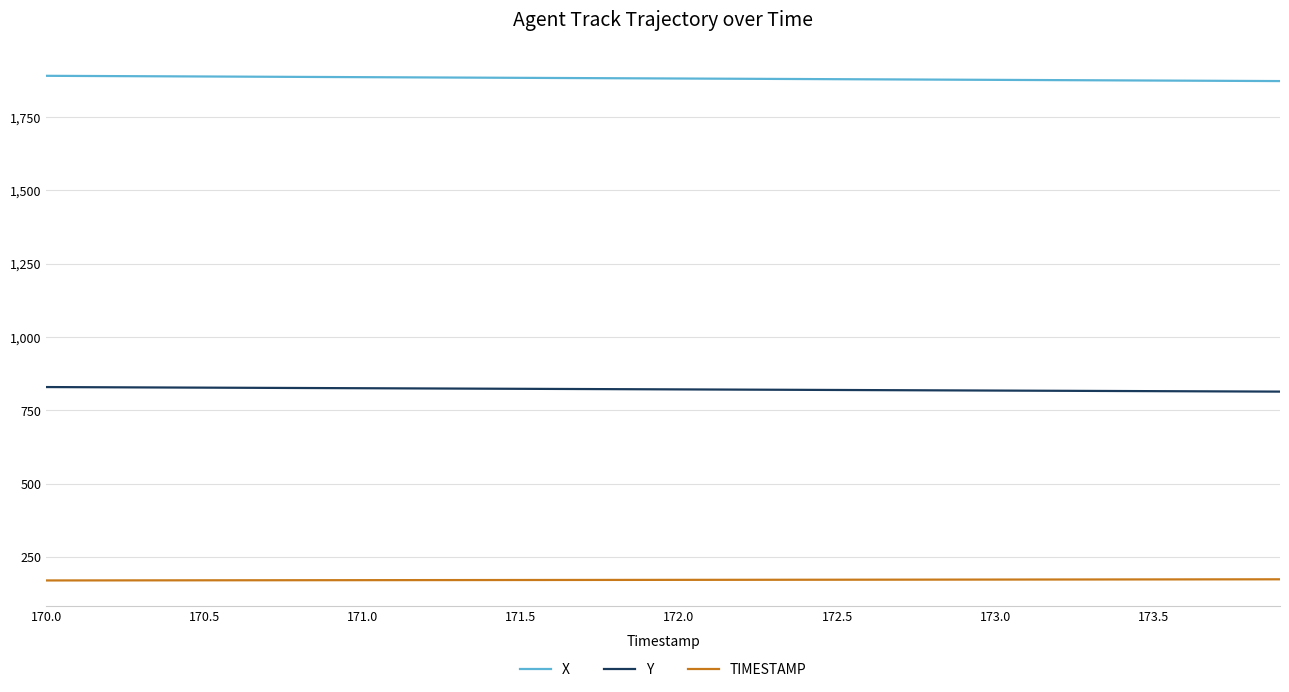

How many lines are shown in the chart?

3